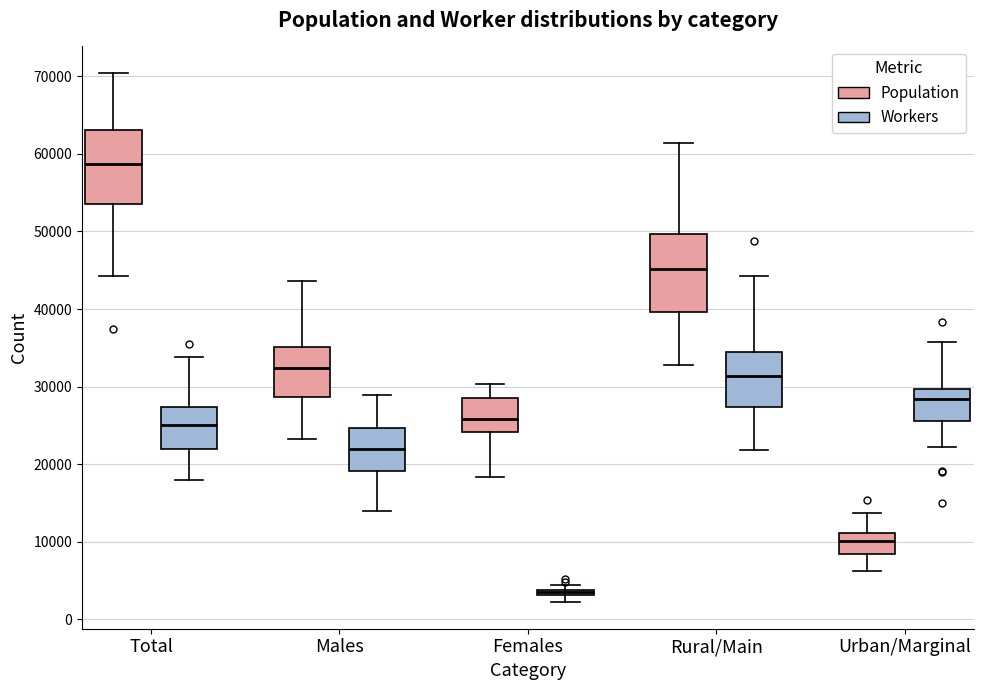

Which box has the highest median line?

Total (Population)